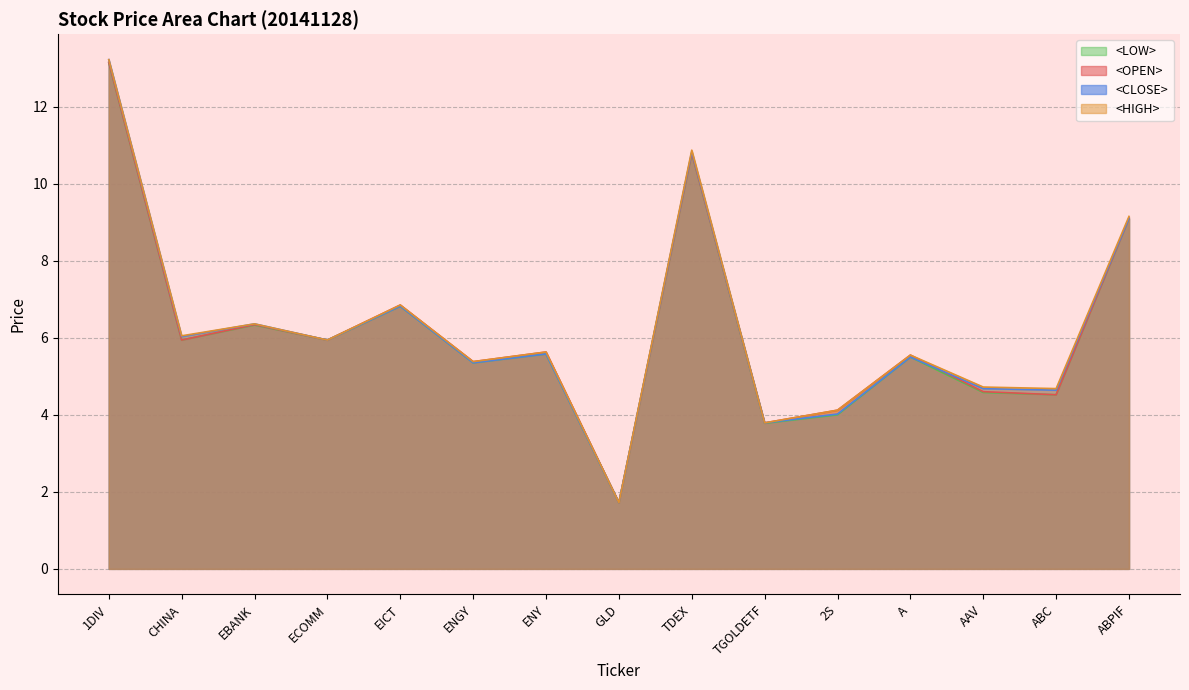

Which series has the widest spread of values?

<HIGH>